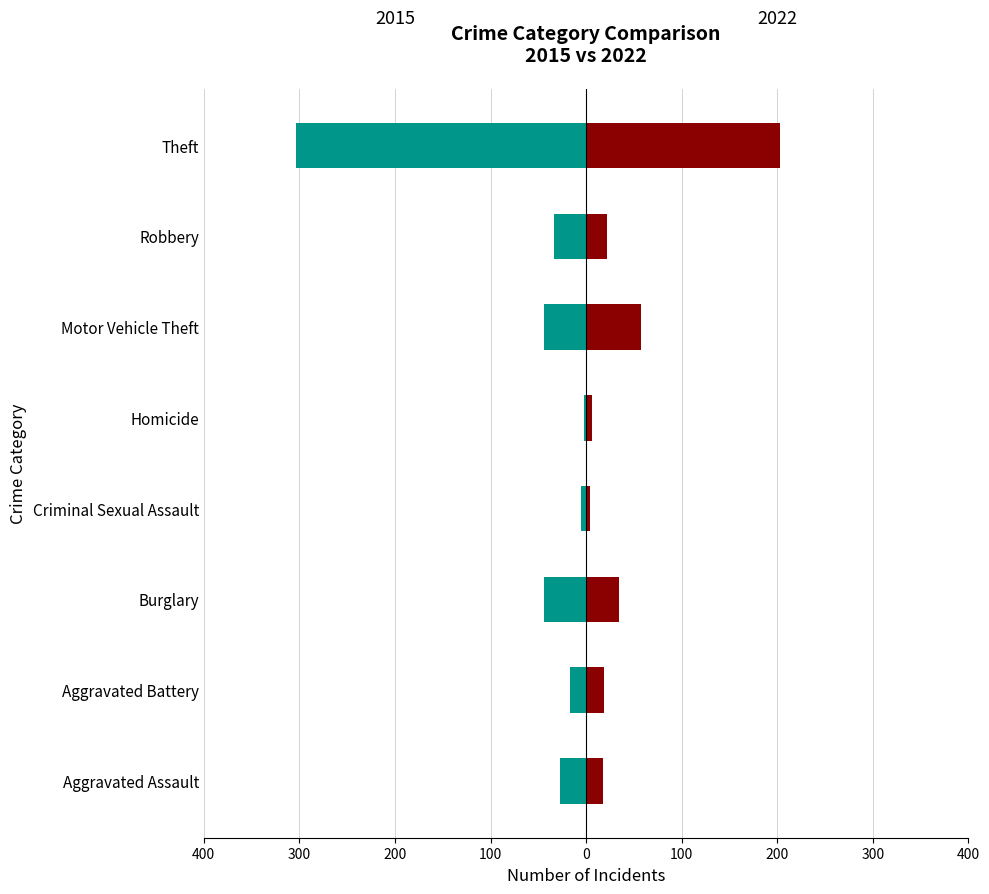

What is the approximate value of 2015 at Burglary, to the nearest 50?

-50